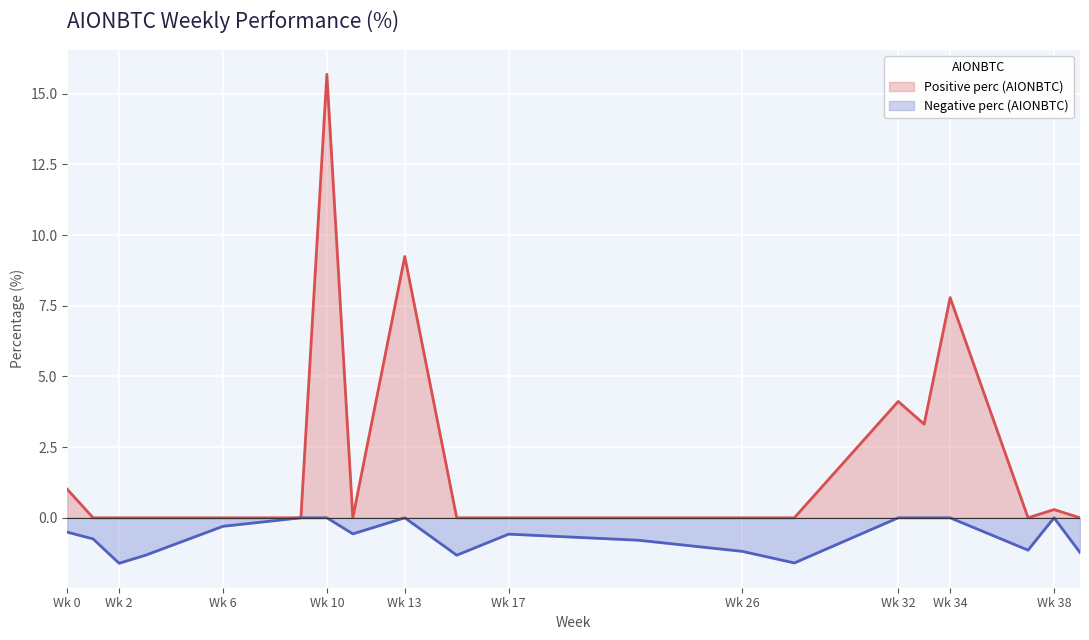

Reading left to right, transcribe all the data shown in this chart.

1.0	0.0	0.0	0.0	0.0	0.0	15.7	0.0	9.2	0.0	0.0	0.0	0.0	0.0	4.1	3.3	7.8	0.0	0.3	0.0